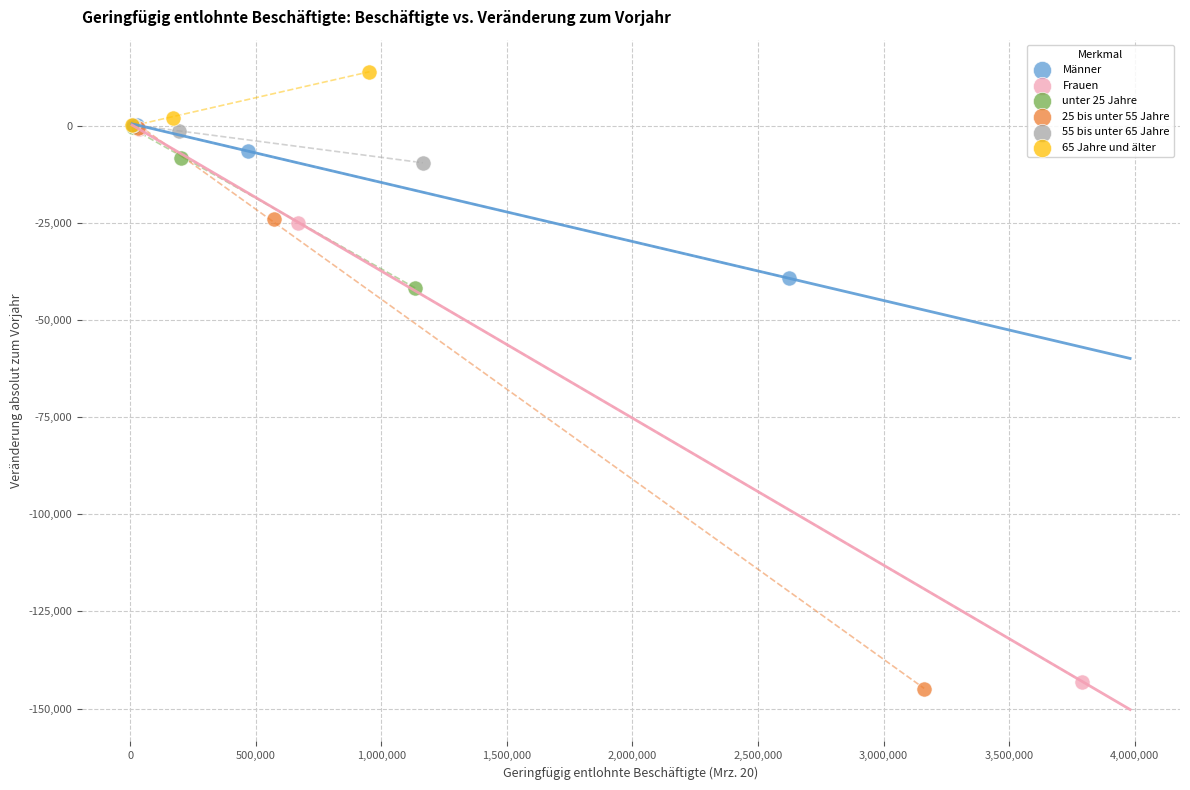

Which series contains the highest Y value?

65 Jahre und älter